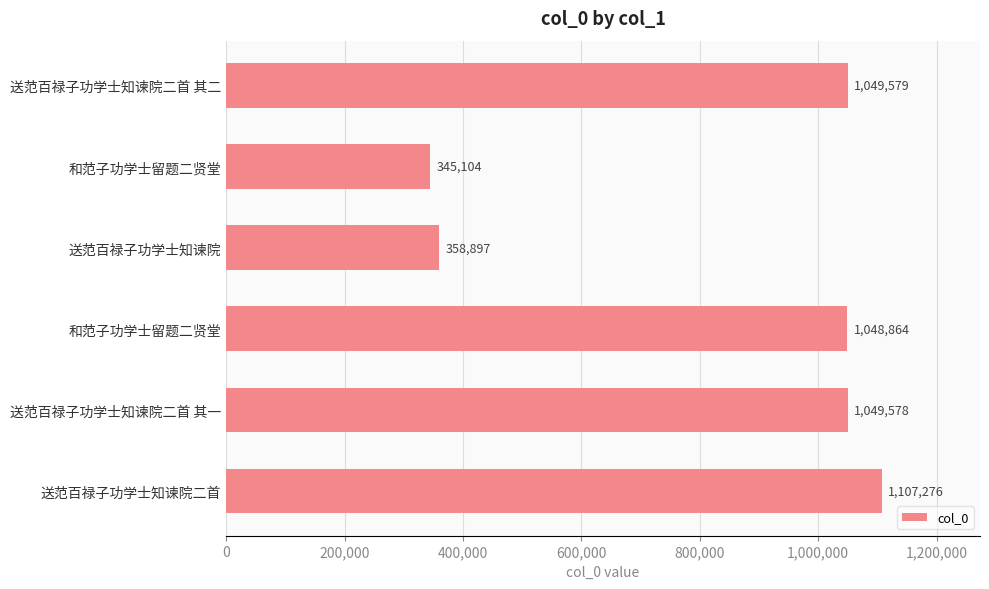

What is the difference between the maximum and minimum values?

762172